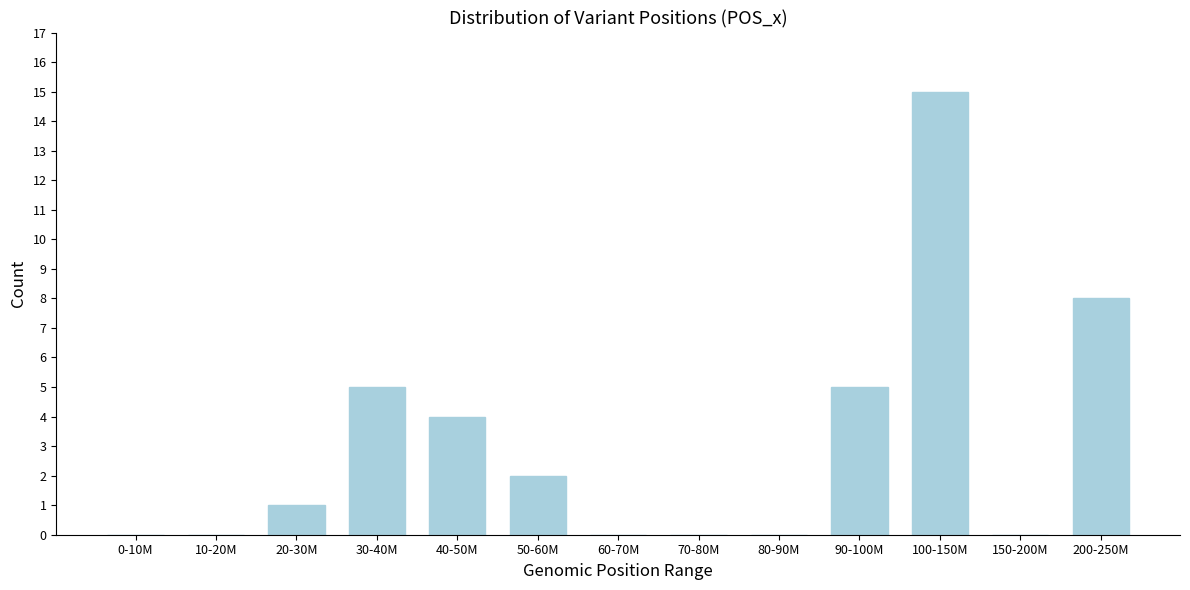

Reading right to left, what are all the values shown in this chart?

200-250M=8	150-200M=0	100-150M=15	90-100M=5	80-90M=0	70-80M=0	60-70M=0	50-60M=2	40-50M=4	30-40M=5	20-30M=1	10-20M=0	0-10M=0